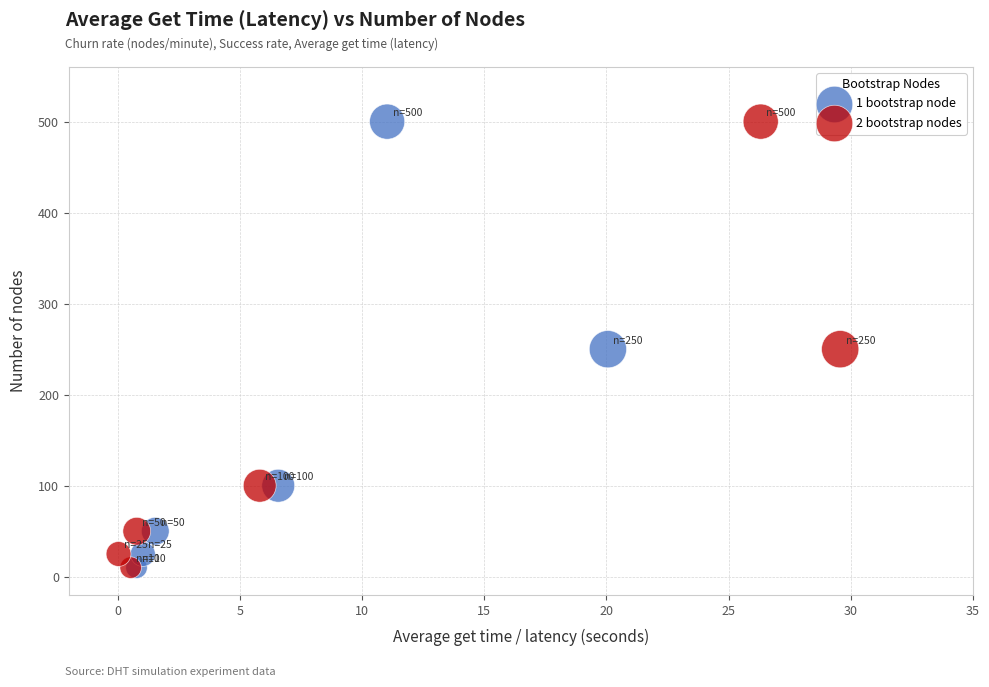

What are all the series names shown in the legend?

1 bootstrap node, 2 bootstrap nodes